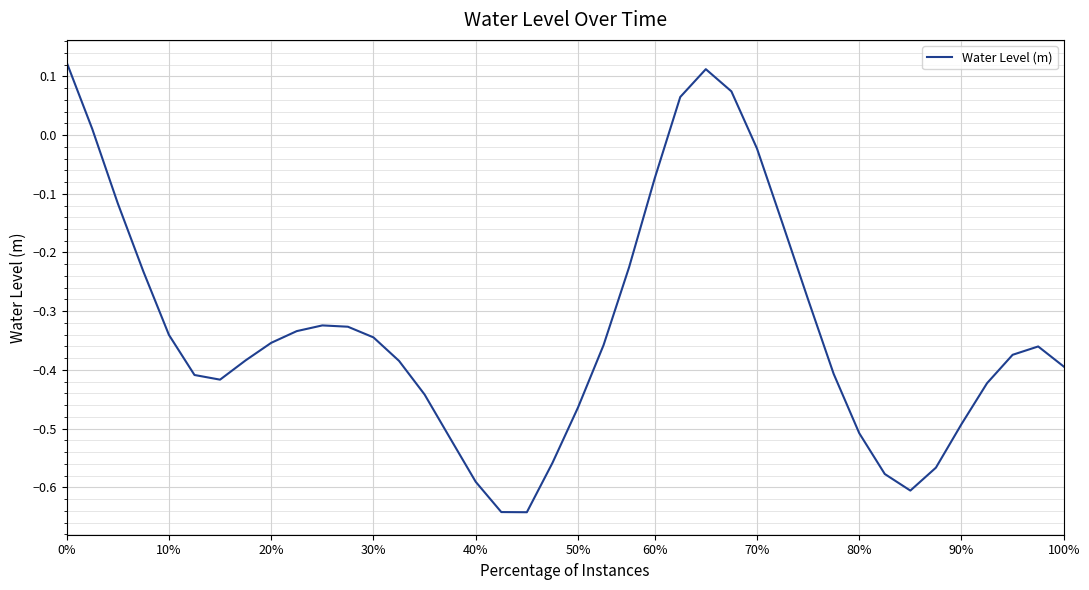

What is the difference between the maximum and minimum values?

0.8